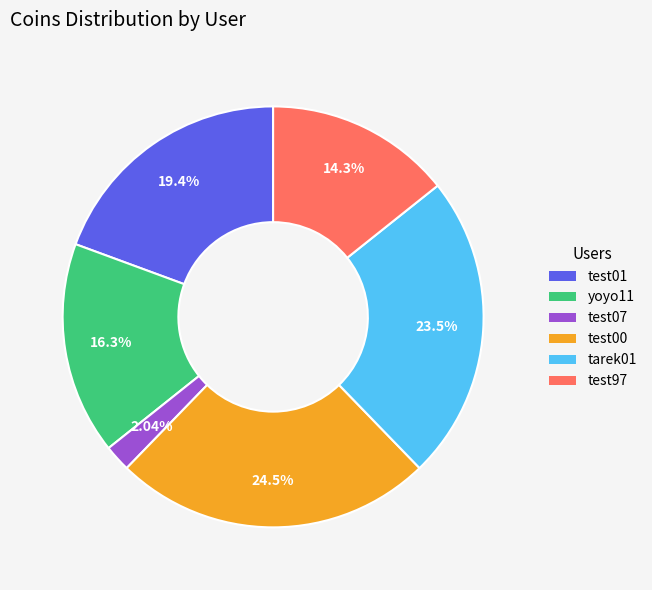

To the nearest percent, what is the difference between the largest and smallest slice percentages?

22%